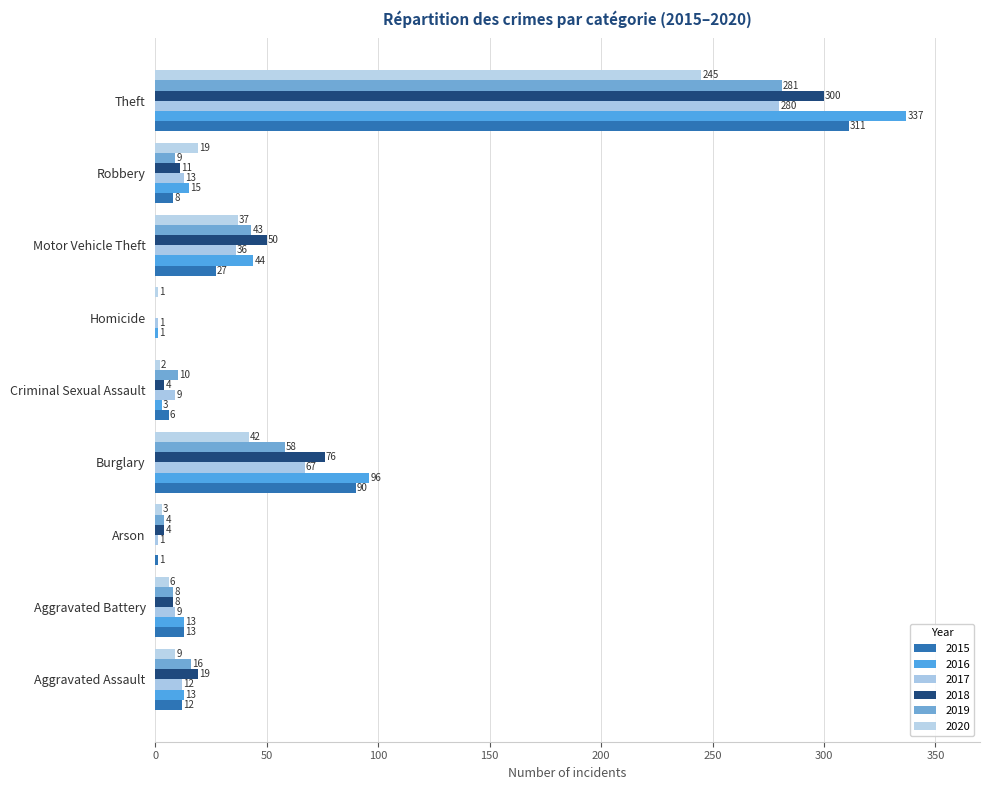

What is the sum of the 2015 values at Robbery and Homicide?

8